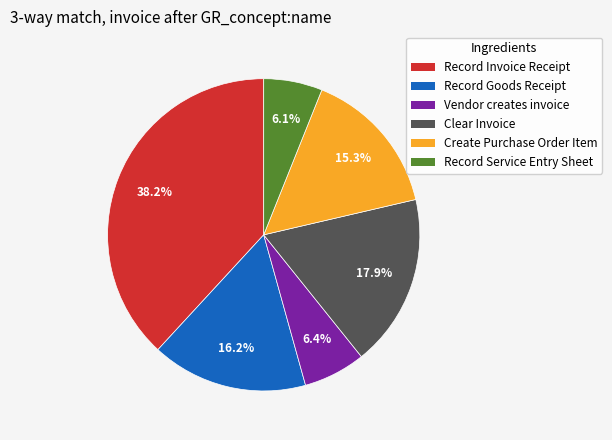

What percentage do Record Goods Receipt and Vendor creates invoice together represent?

22.6%